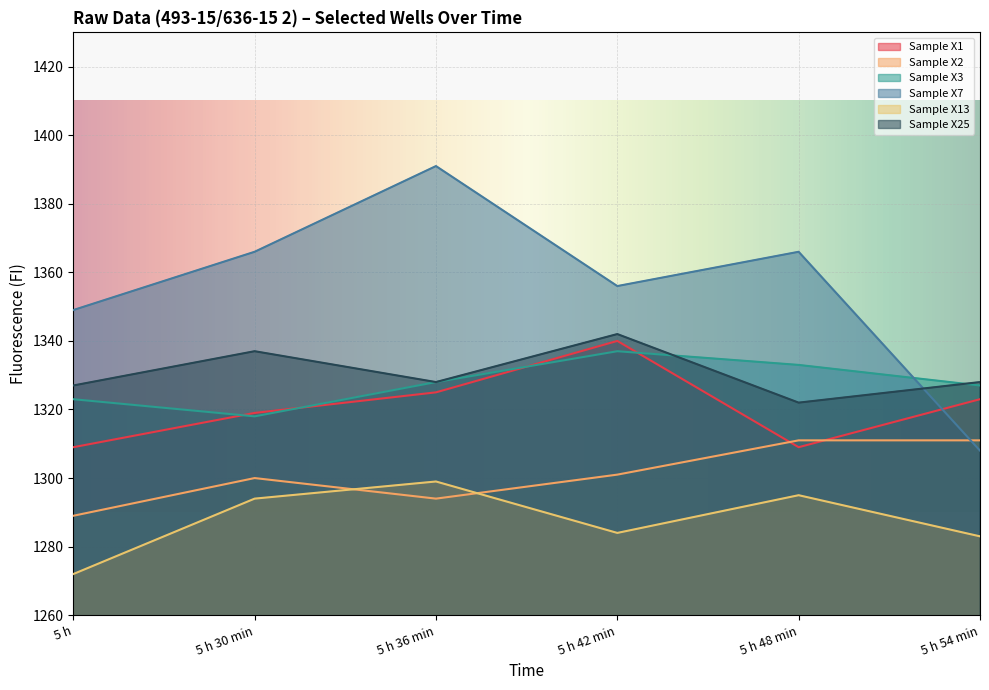

Between 5 h 36 min and 5 h 48 min, which series saw the biggest shift?

Sample X7